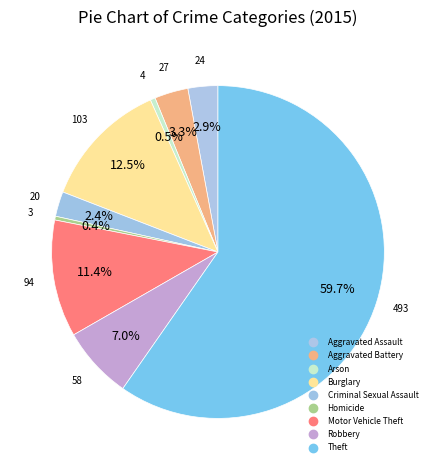

What percentage do Criminal Sexual Assault and Burglary together represent?

14.9%